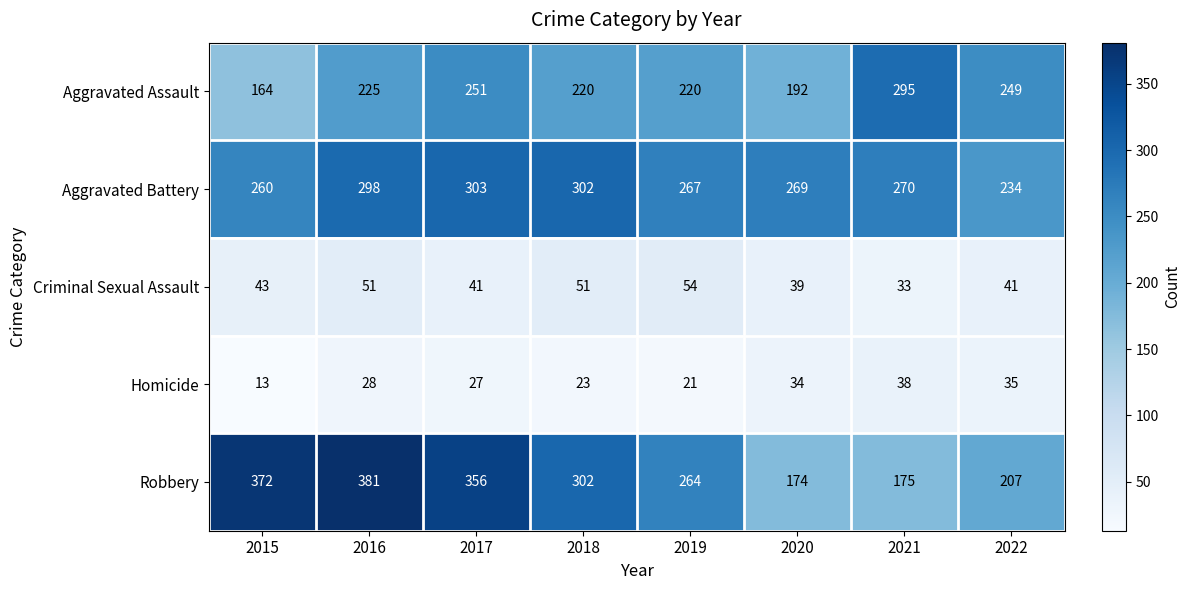

What is the difference between the maximum and second lowest values in the Robbery series?

206